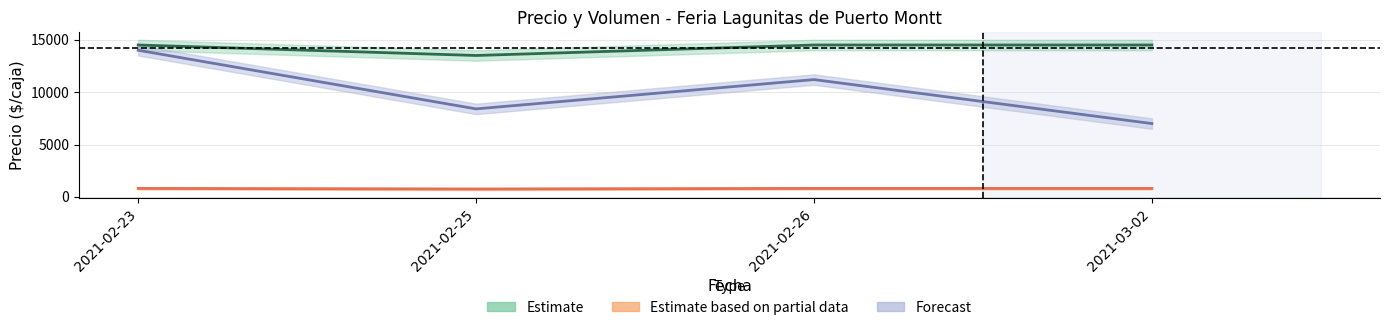

What is the smallest value displayed?

750